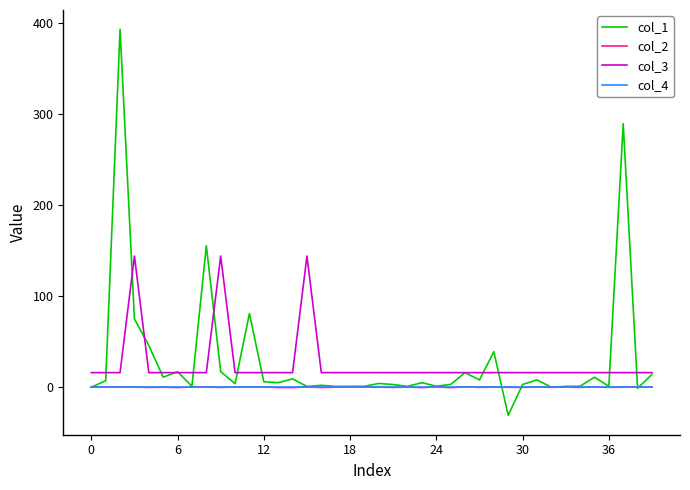

True or false: col_4 and col_3 intersect in this chart.

False